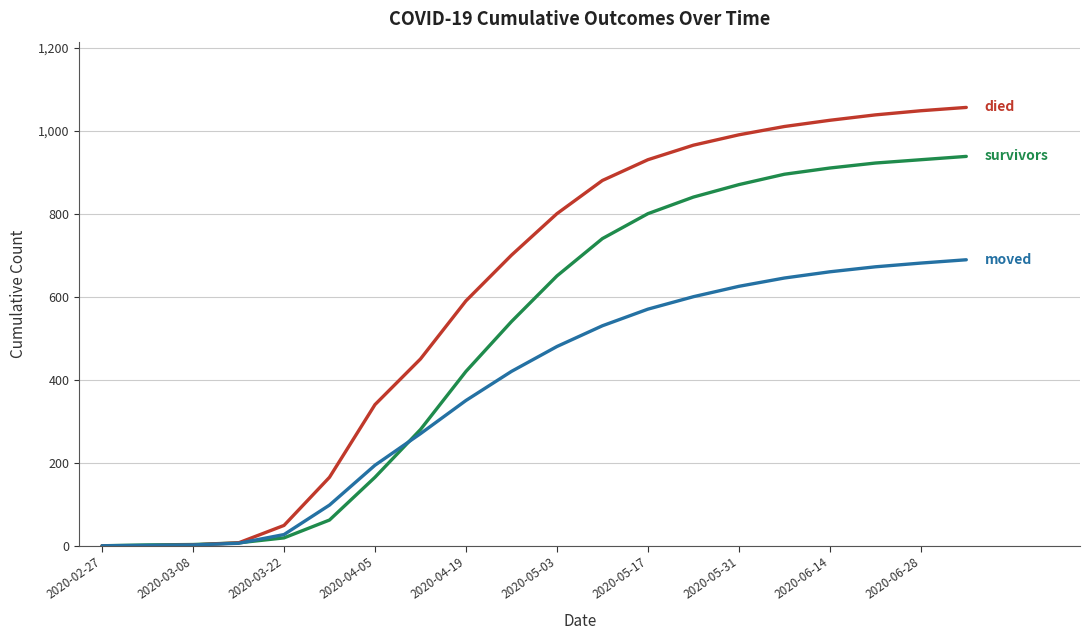

What is the greatest value displayed?

1056